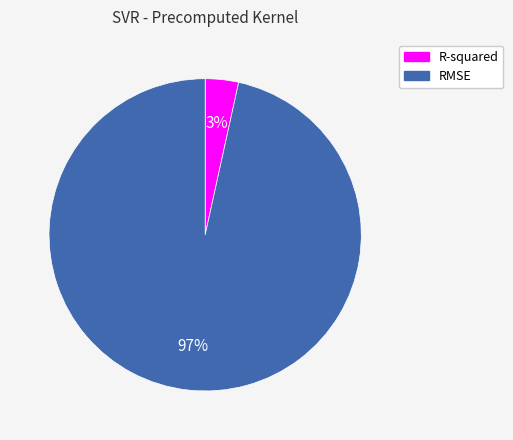

Do R-squared and RMSE together represent more than half of the pie?

Yes